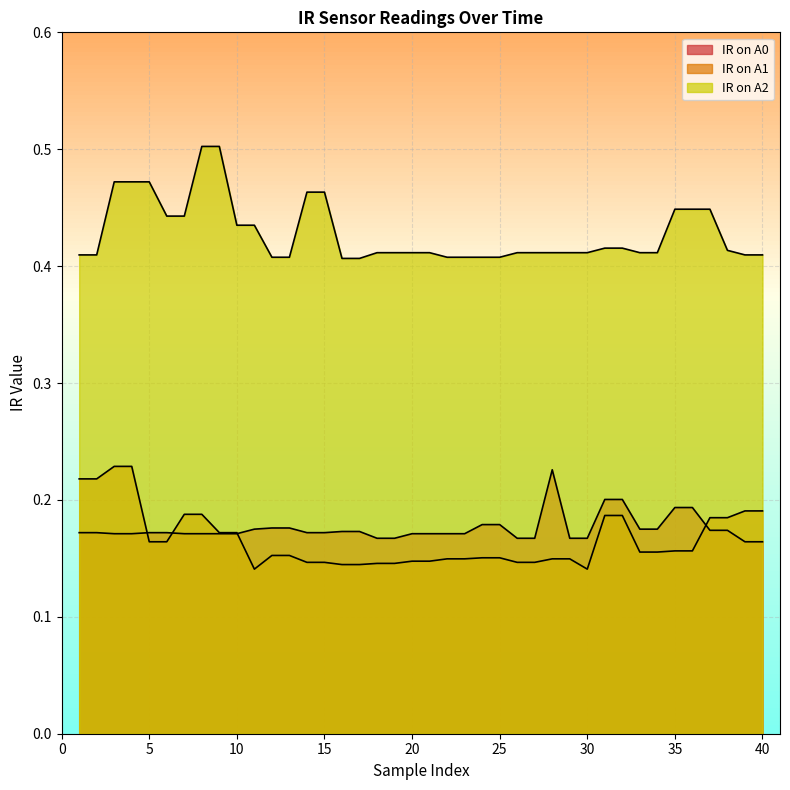

What is the spread (max minus min) of values at 1?

0.2